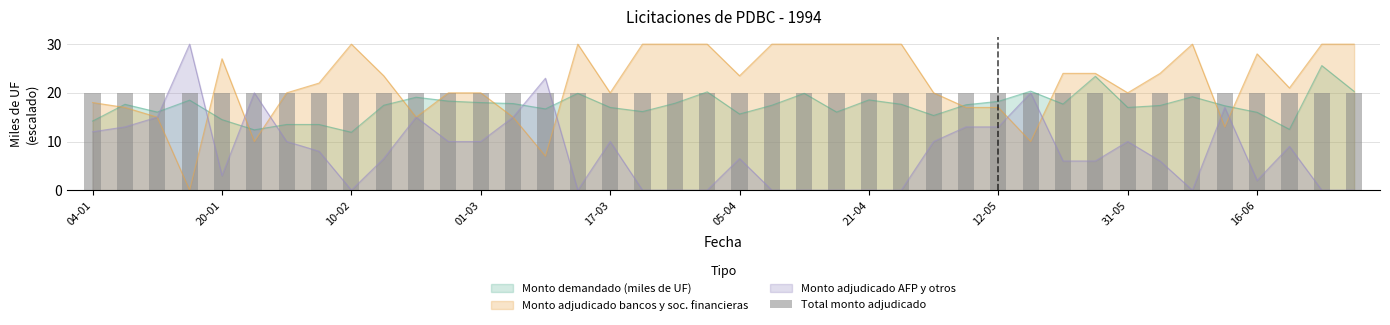

Reading right to left, what are all the values shown in this chart?

Monto demandado (miles de UF): 20.3	25.6	12.5	16.0	17.4	19.2	17.4	17.0	23.4	17.7	20.4	18.2	17.6	15.3	17.6	18.6	16.1	19.9	17.4	15.7	20.2	17.9	16.1	17.0	19.9	16.7	17.8	18.0	18.3	19.1	17.4	11.9	13.5	13.5	12.4	14.5	18.5	16.1	17.6	14.2
Monto adjudicado bancos y sociedades financieras (miles de UF): 30.0	30.0	21.0	28.0	13.0	30.0	24.0	20.0	24.0	24.0	10.0	17.0	17.0	20.0	30.0	30.0	30.0	30.0	30.0	23.5	30.0	30.0	30.0	20.0	30.0	7.0	15.0	20.0	20.0	15.0	23.5	30.0	22.0	20.0	10.0	27.0	0.0	15.0	17.0	18.0
Monto adjudicado AFP y otros (miles de UF): 0.0	0.0	9.0	2.0	17.0	0.0	6.0	10.0	6.0	6.0	20.0	13.0	13.0	10.0	0.0	0.0	0.0	0.0	0.0	6.5	0.0	0.0	0.0	10.0	0.0	23.0	15.0	10.0	10.0	15.0	6.5	0.0	8.0	10.0	20.0	3.0	30.0	15.0	13.0	12.0